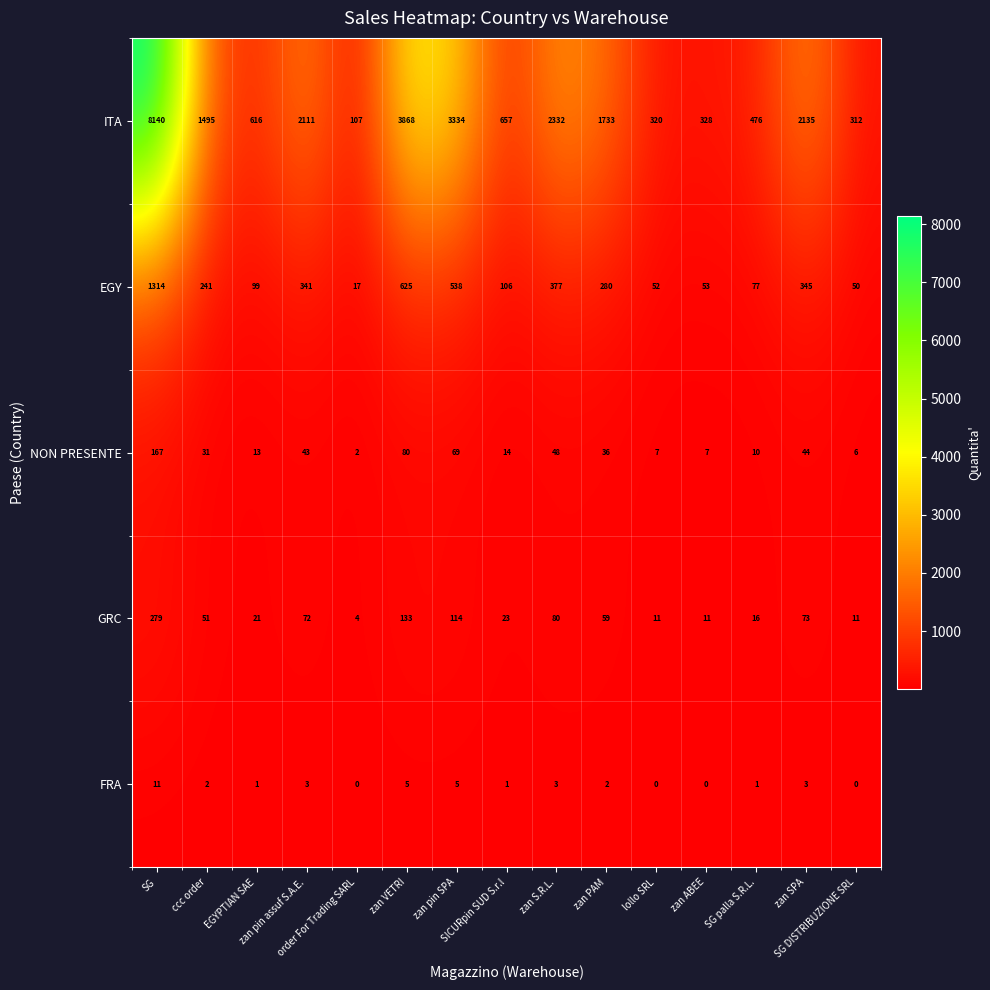

What is the sum of all GRC values?

958